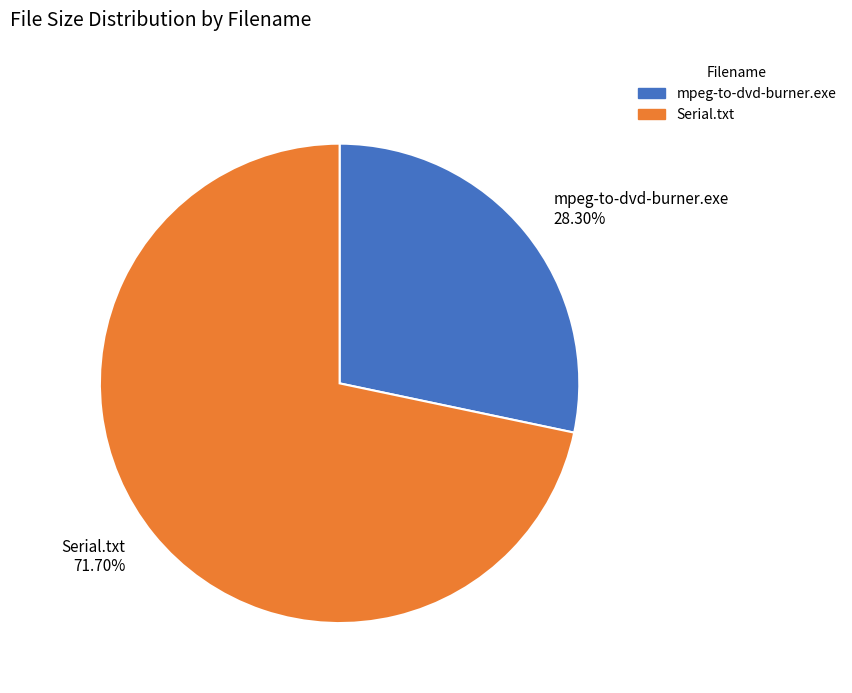

To the nearest percent, what percentage of the pie is Serial.txt?

72%